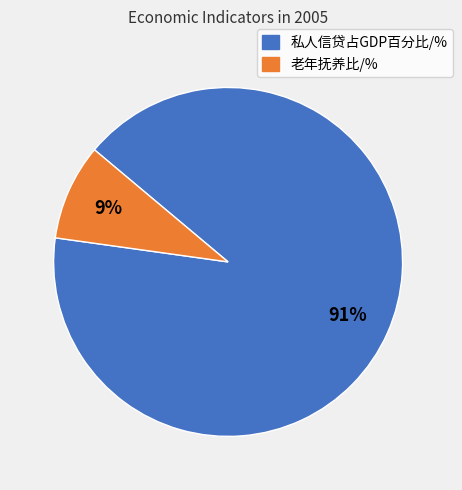

Is there any slice that represents more than half of the pie?

Yes